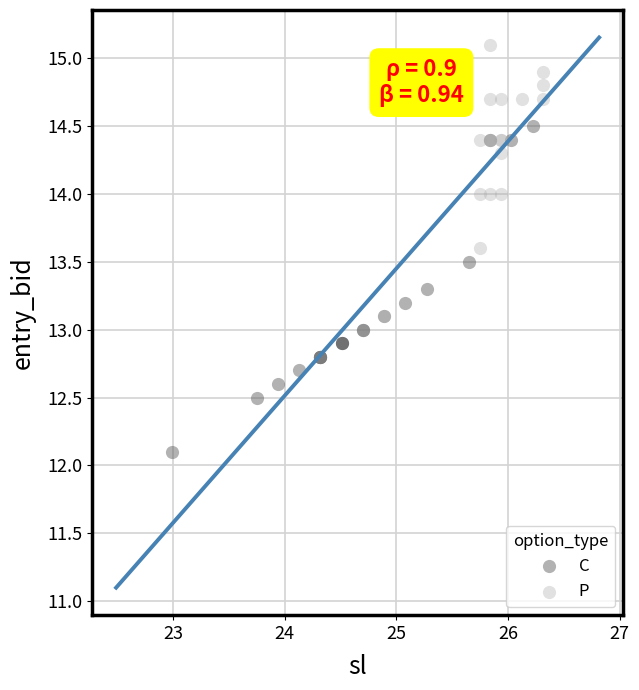

Which series contains the lowest Y value?

C